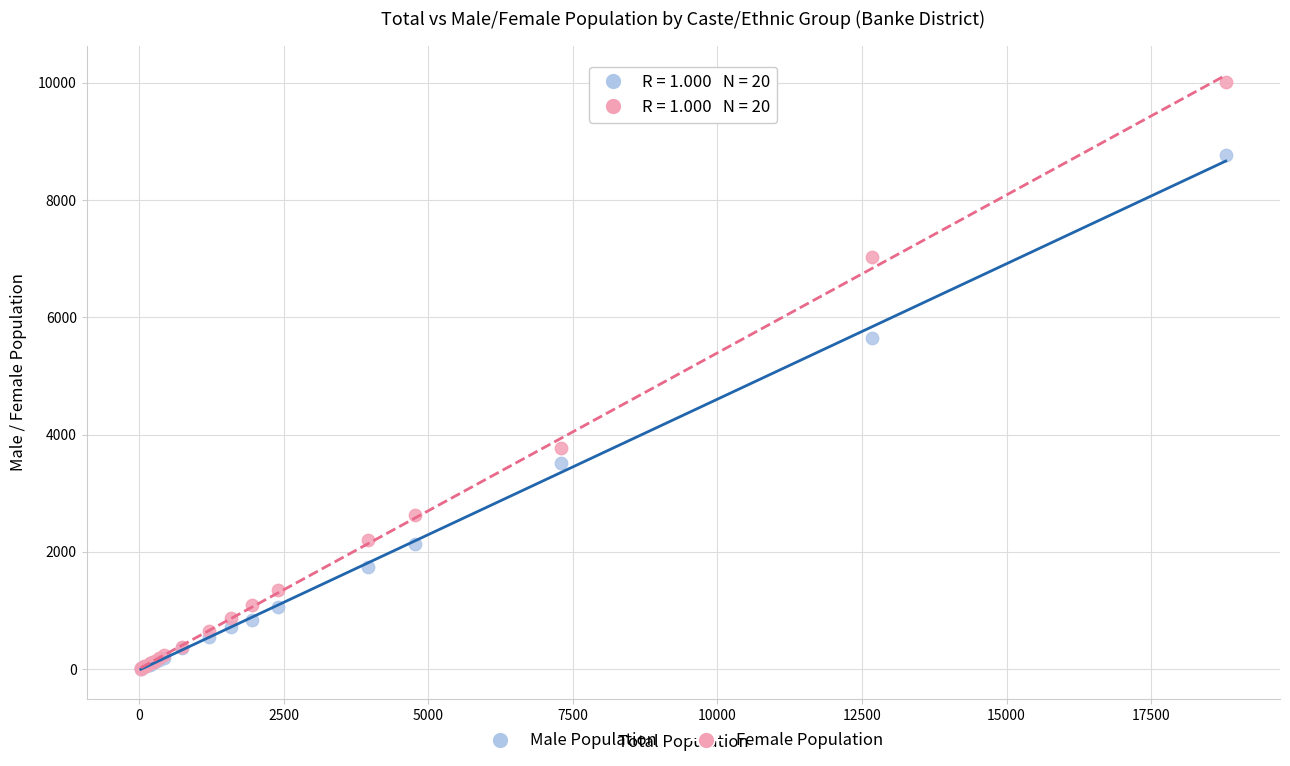

What are all the series names shown in the legend?

Male Population, Female Population